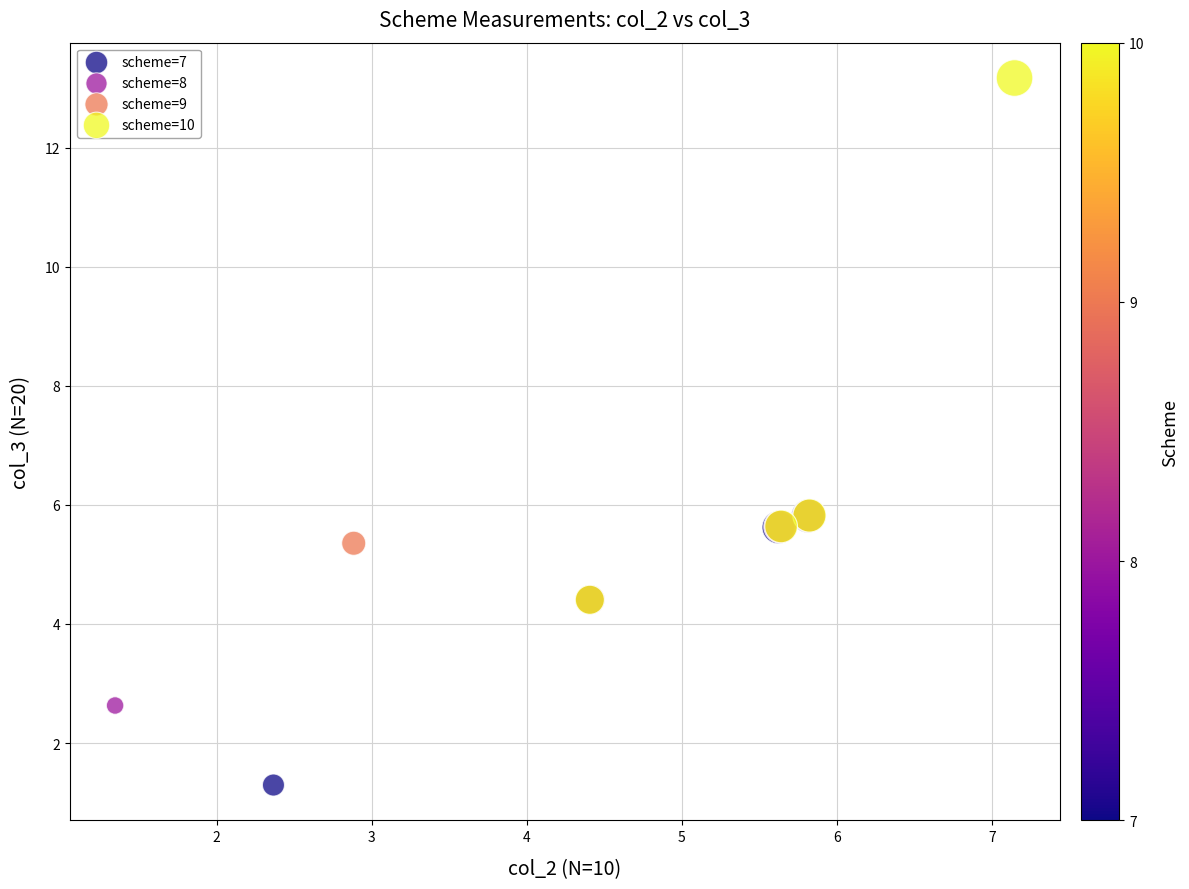

Which series has the widest spread of Y values?

scheme=10